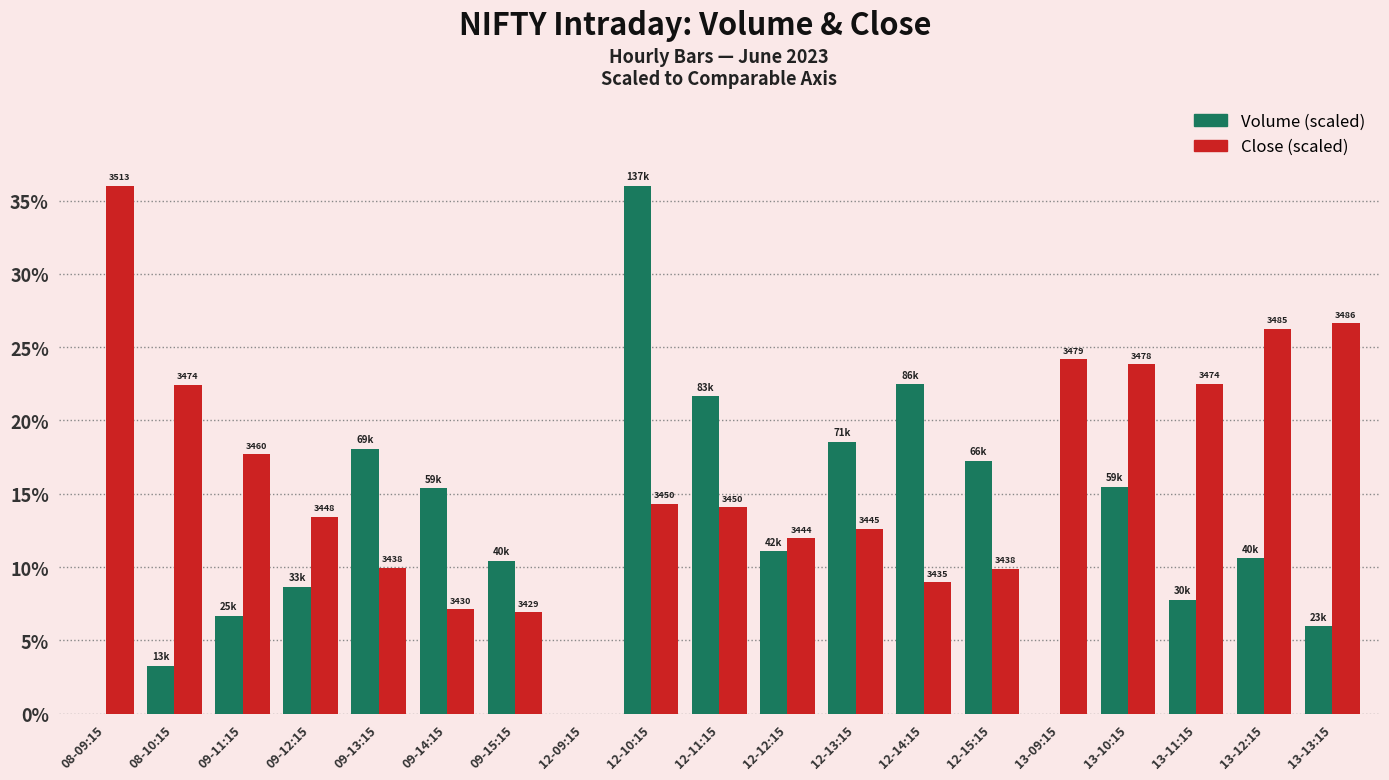

Are the bars horizontal?

No